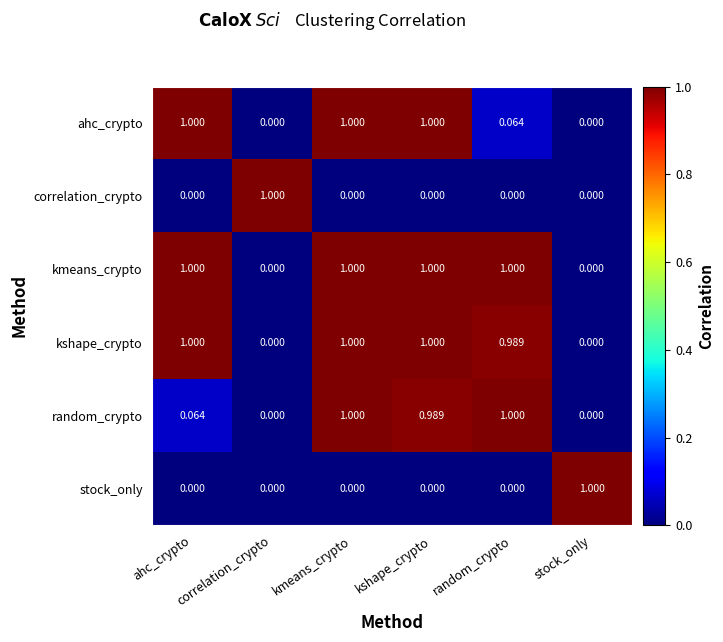

Which series has the largest total across all categories?

kmeans_crypto